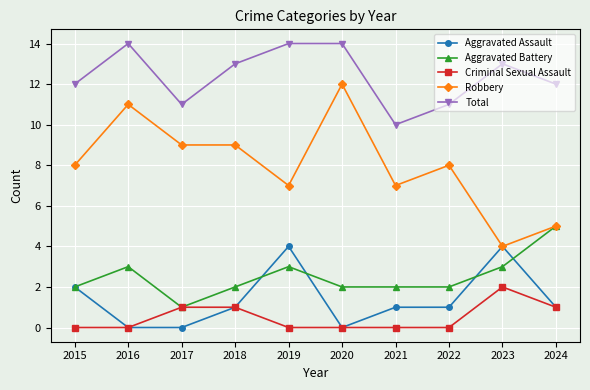

True or false: Total and Aggravated Assault intersect in this chart.

False